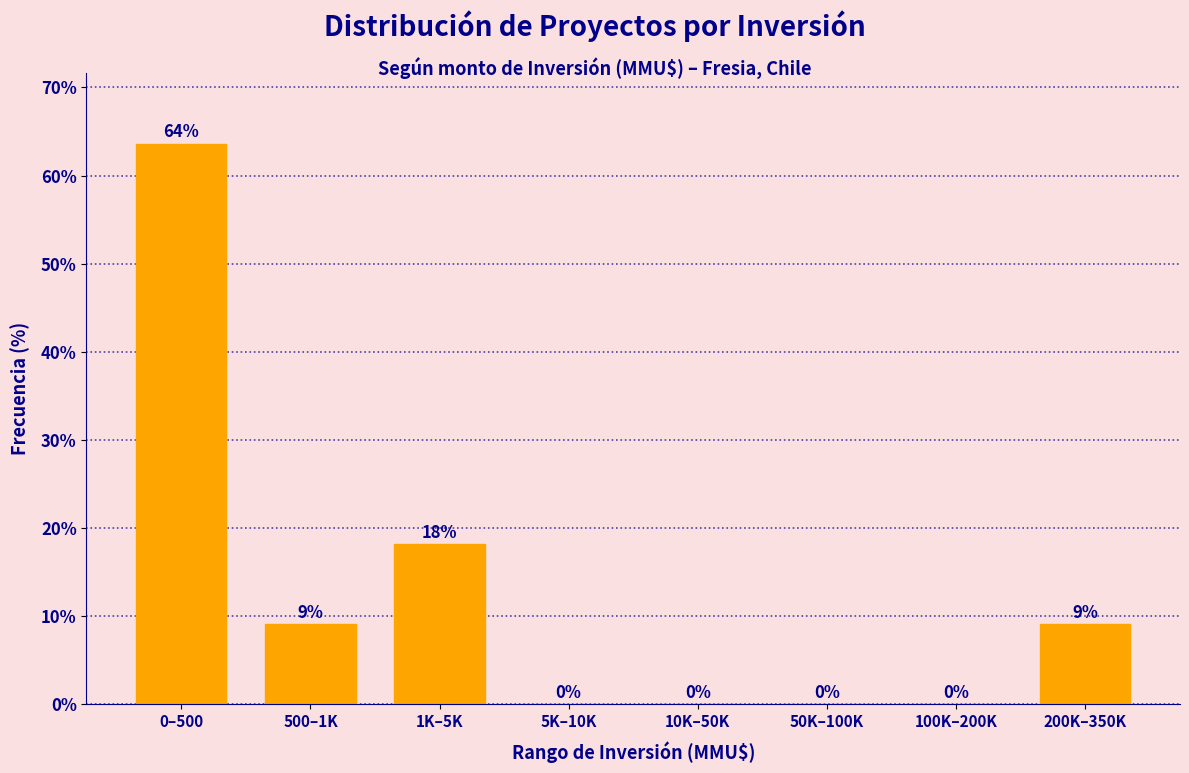

Which category has the highest value across all series?

0–500